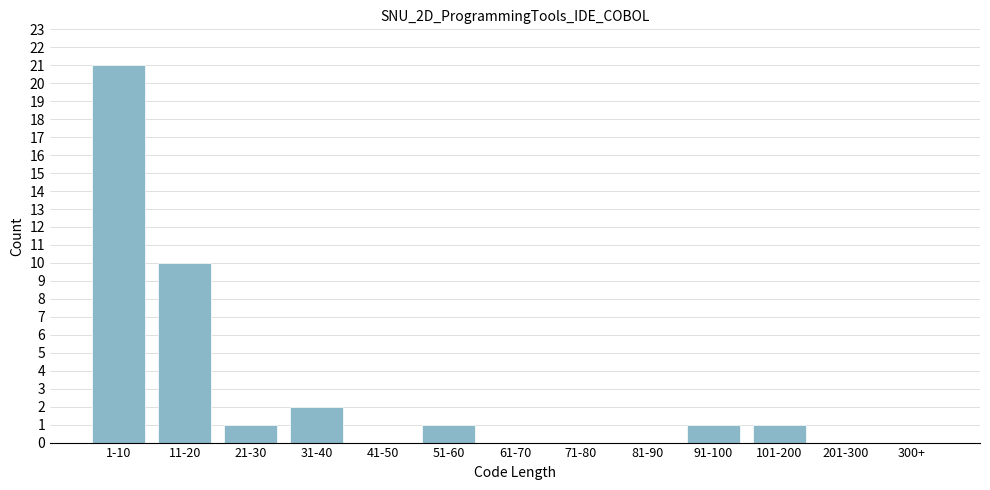

Reading left to right, what are all the values shown in this chart?

1-10=21	11-20=10	21-30=1	31-40=2	41-50=0	51-60=1	61-70=0	71-80=0	81-90=0	91-100=1	101-200=1	201-300=0	300+=0